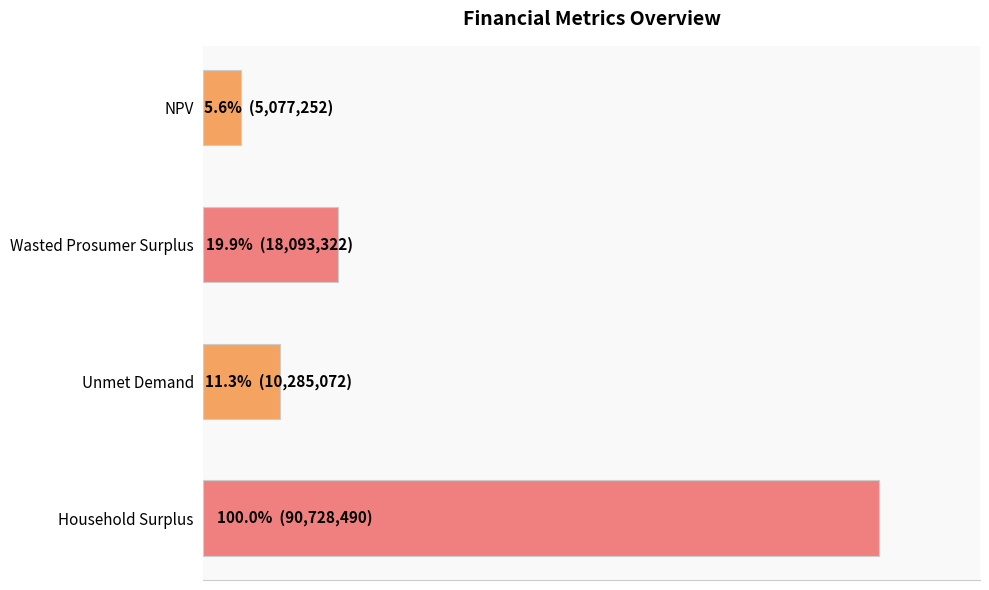

Are the bars horizontal?

Yes